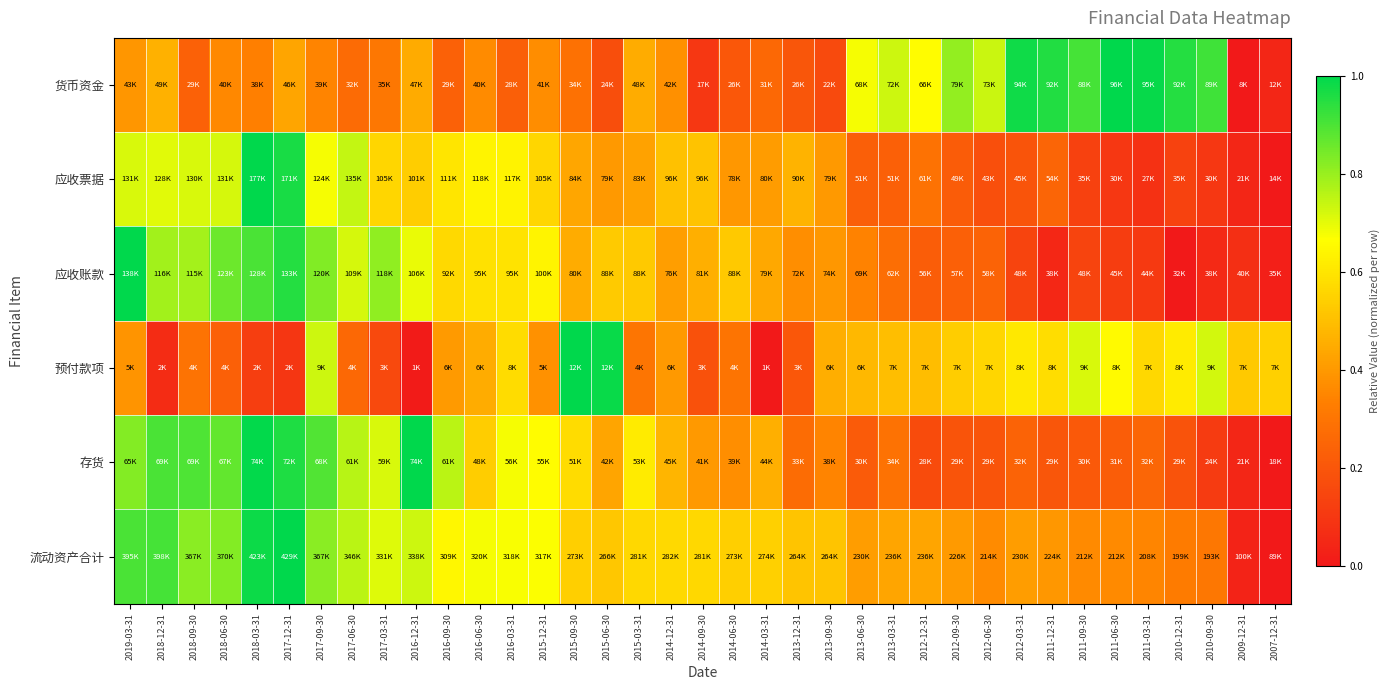

At 2013-09-30, list the series in order from largest to smallest.

流动资产合计, 预付款项, 应收票据, 应收账款, 存货, 货币资金